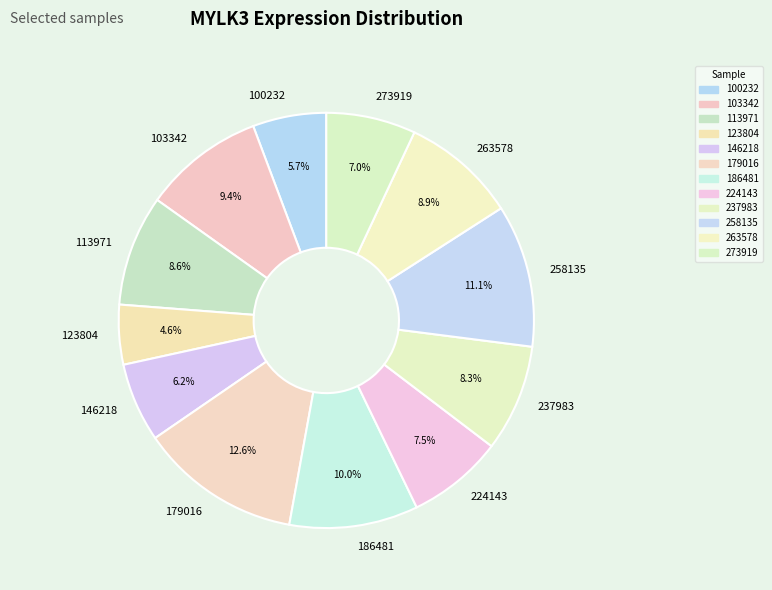

Is the sum of 100232 and 224143 greater than half?

No